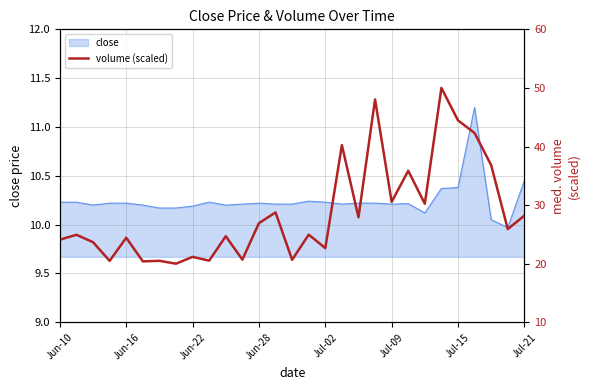

The close series shows 10.4 at Jul-15. True or false?

True